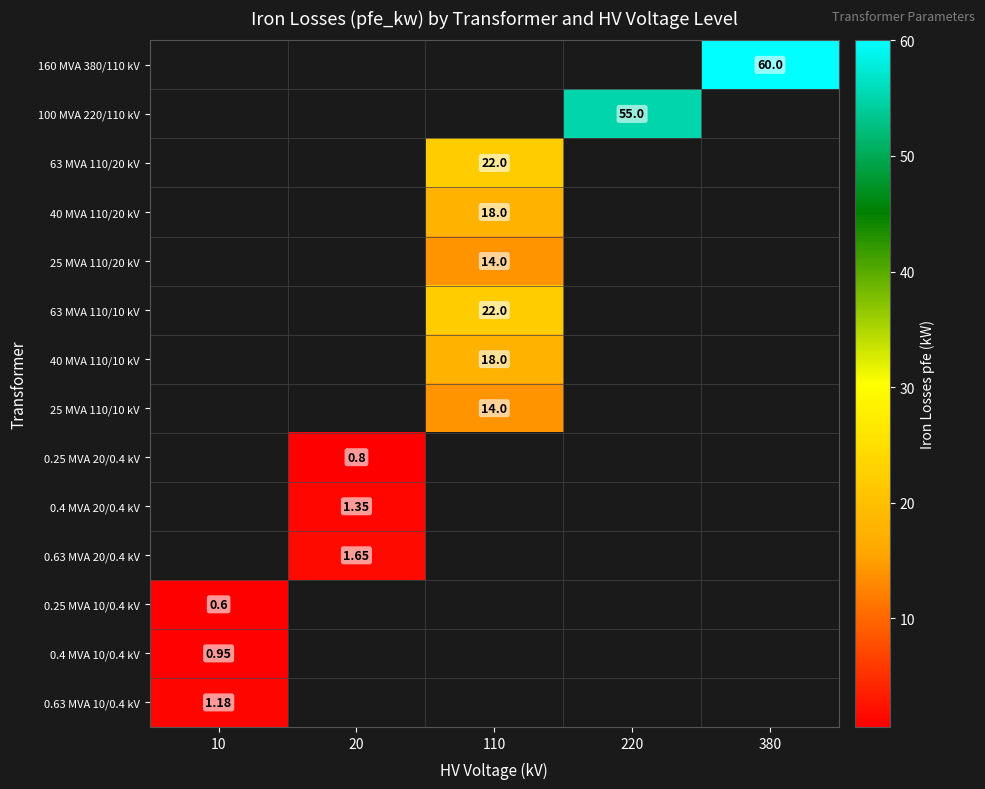

How many categories are shown in the chart?

5